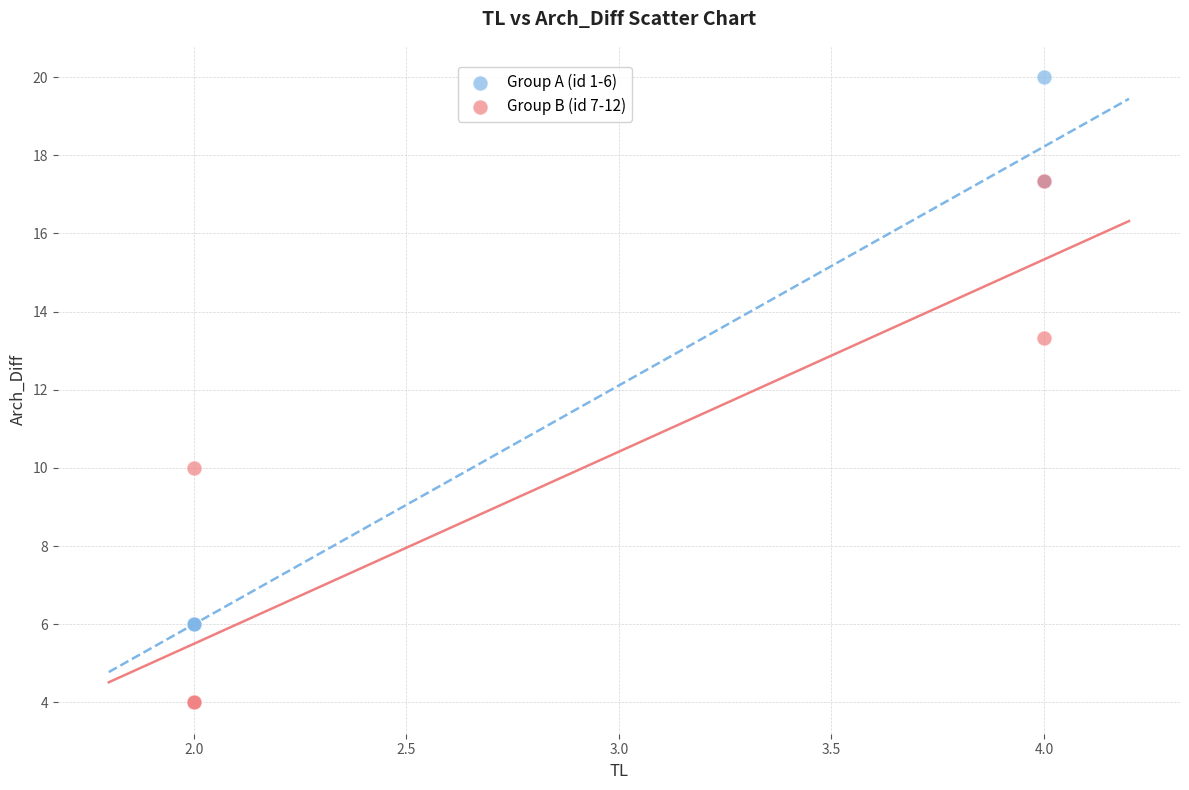

Which series reaches the maximum Y coordinate?

Group A (id 1-6)